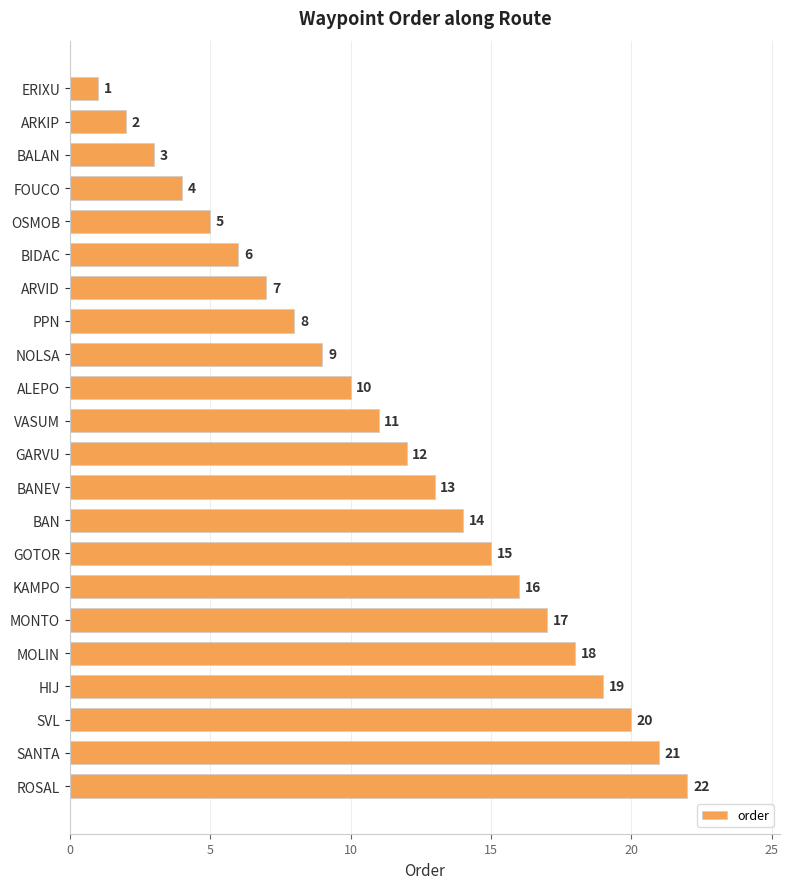

Does the chart contain any negative values?

No